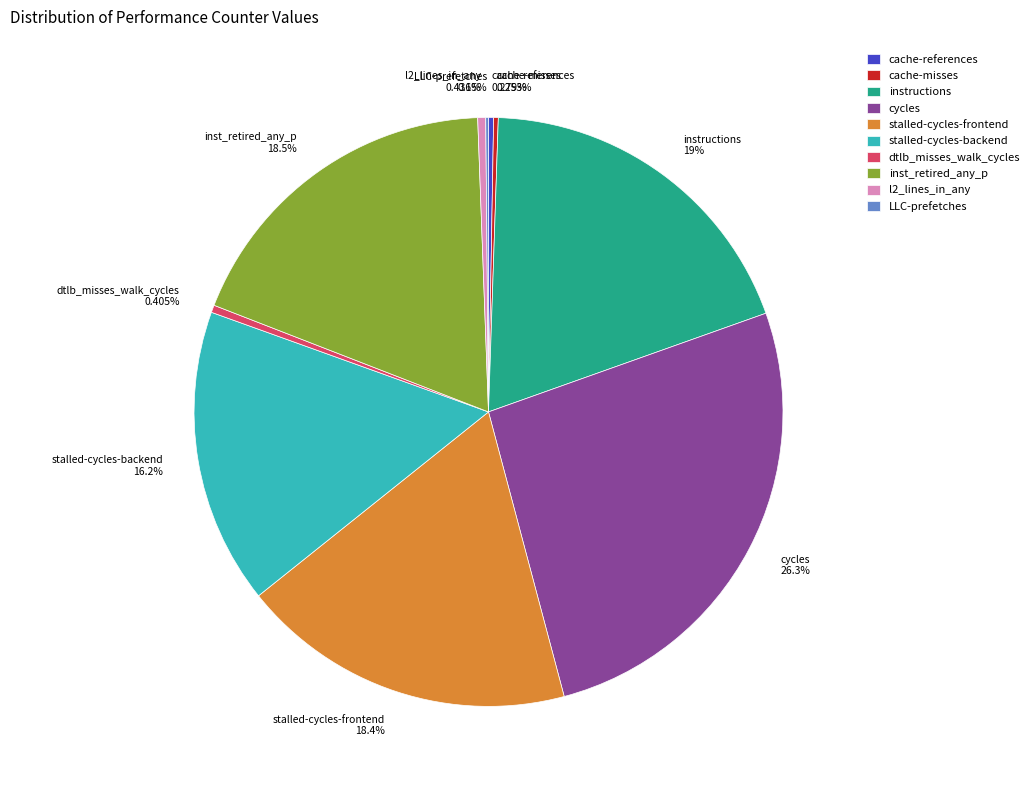

To the nearest percent, what is the difference between the largest and smallest slice percentages?

26%